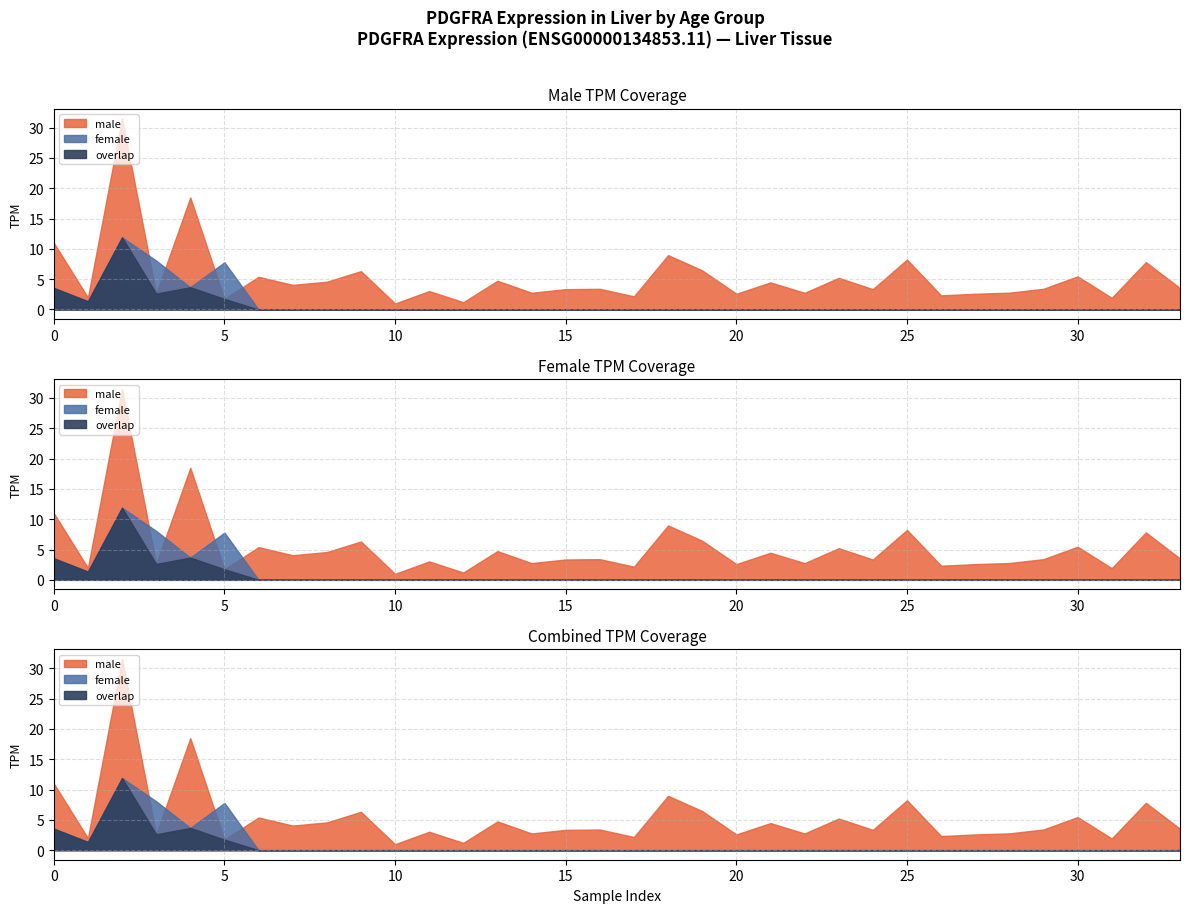

Is the value of female at 32 greater than the value of male at 28?

No